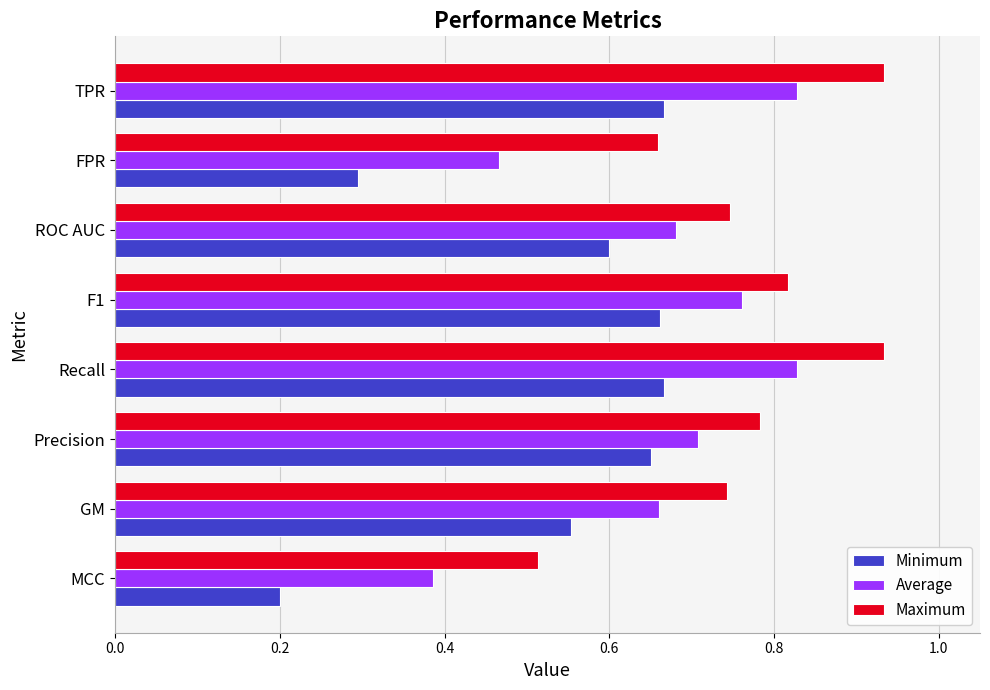

Which series changed the most between ROC AUC and TPR?

Maximum